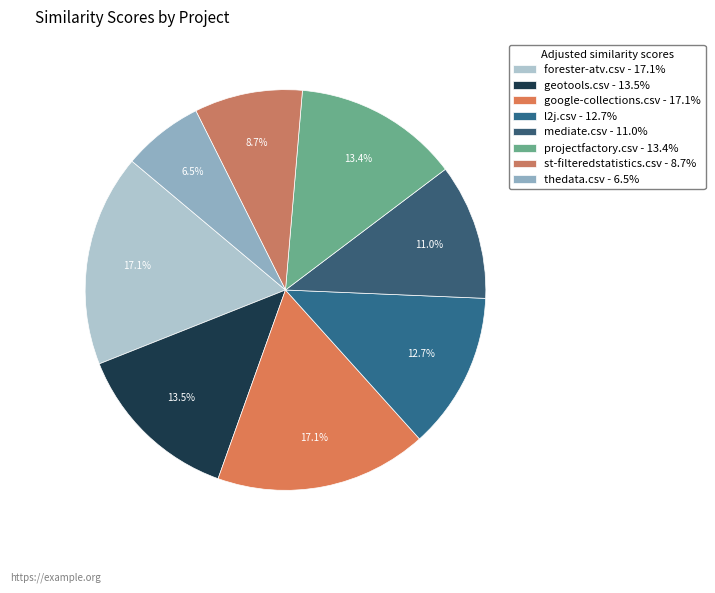

How many segments does this pie chart have?

8